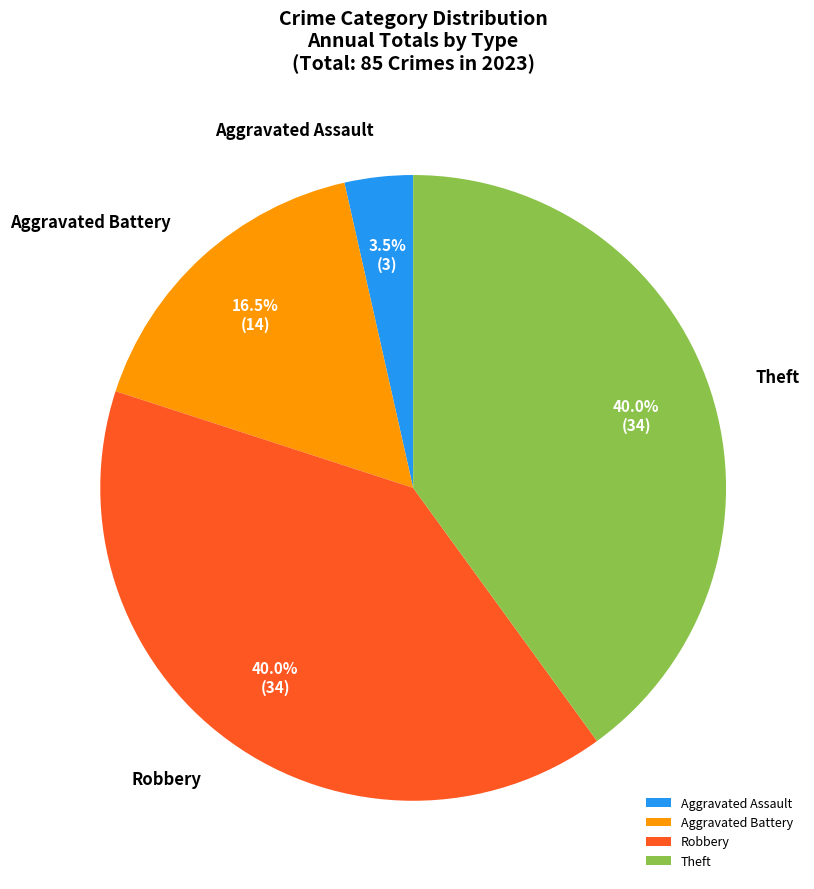

Which has a higher value, Aggravated Assault or Robbery?

Robbery